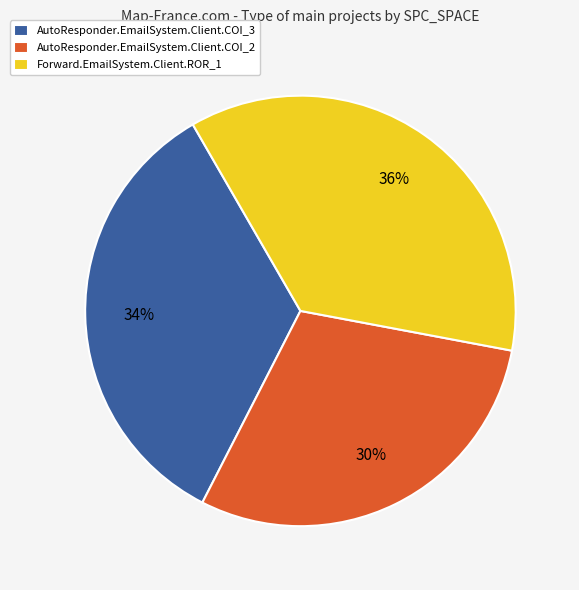

Which has a higher value, AutoResponder.EmailSystem.Client.COI_3 or Forward.EmailSystem.Client.ROR_1?

Forward.EmailSystem.Client.ROR_1